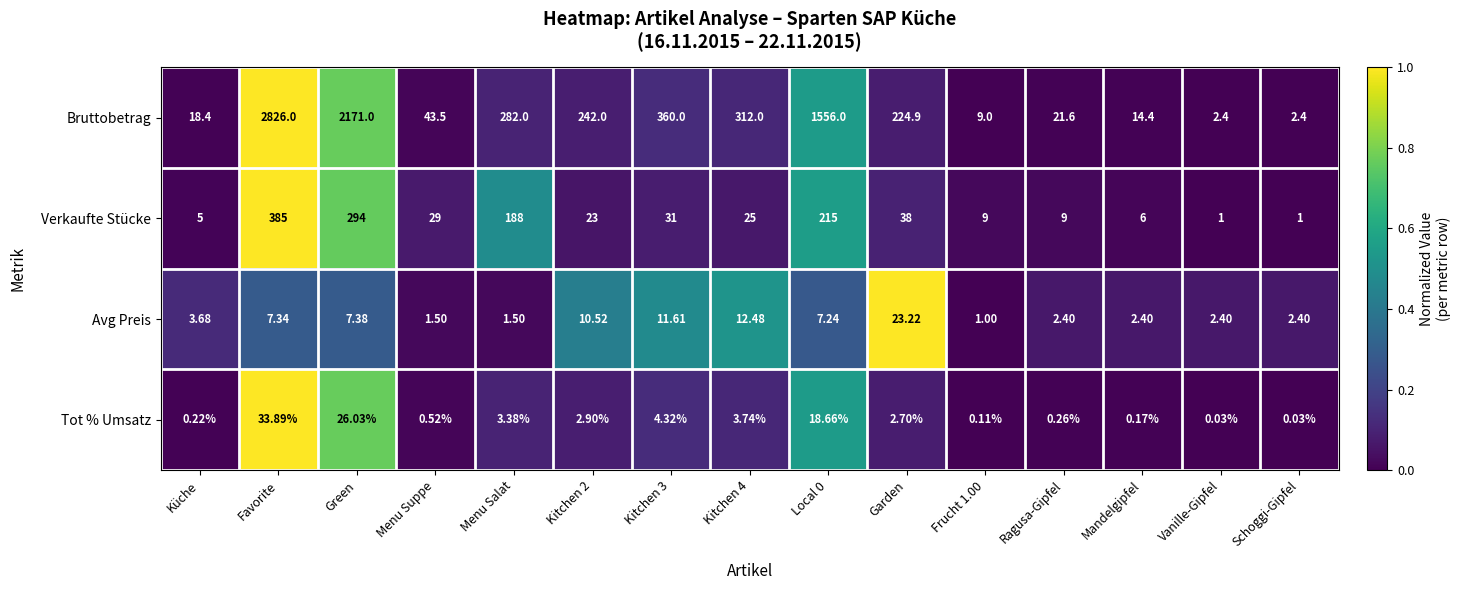

How many categories are shown in the chart?

15